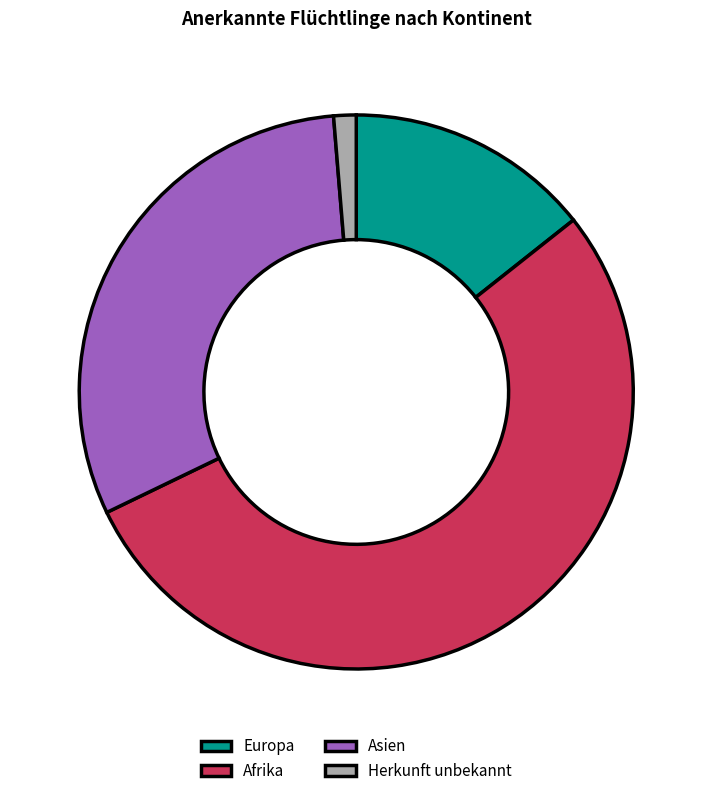

The Asien slice represents 31% of the pie. True or false?

True